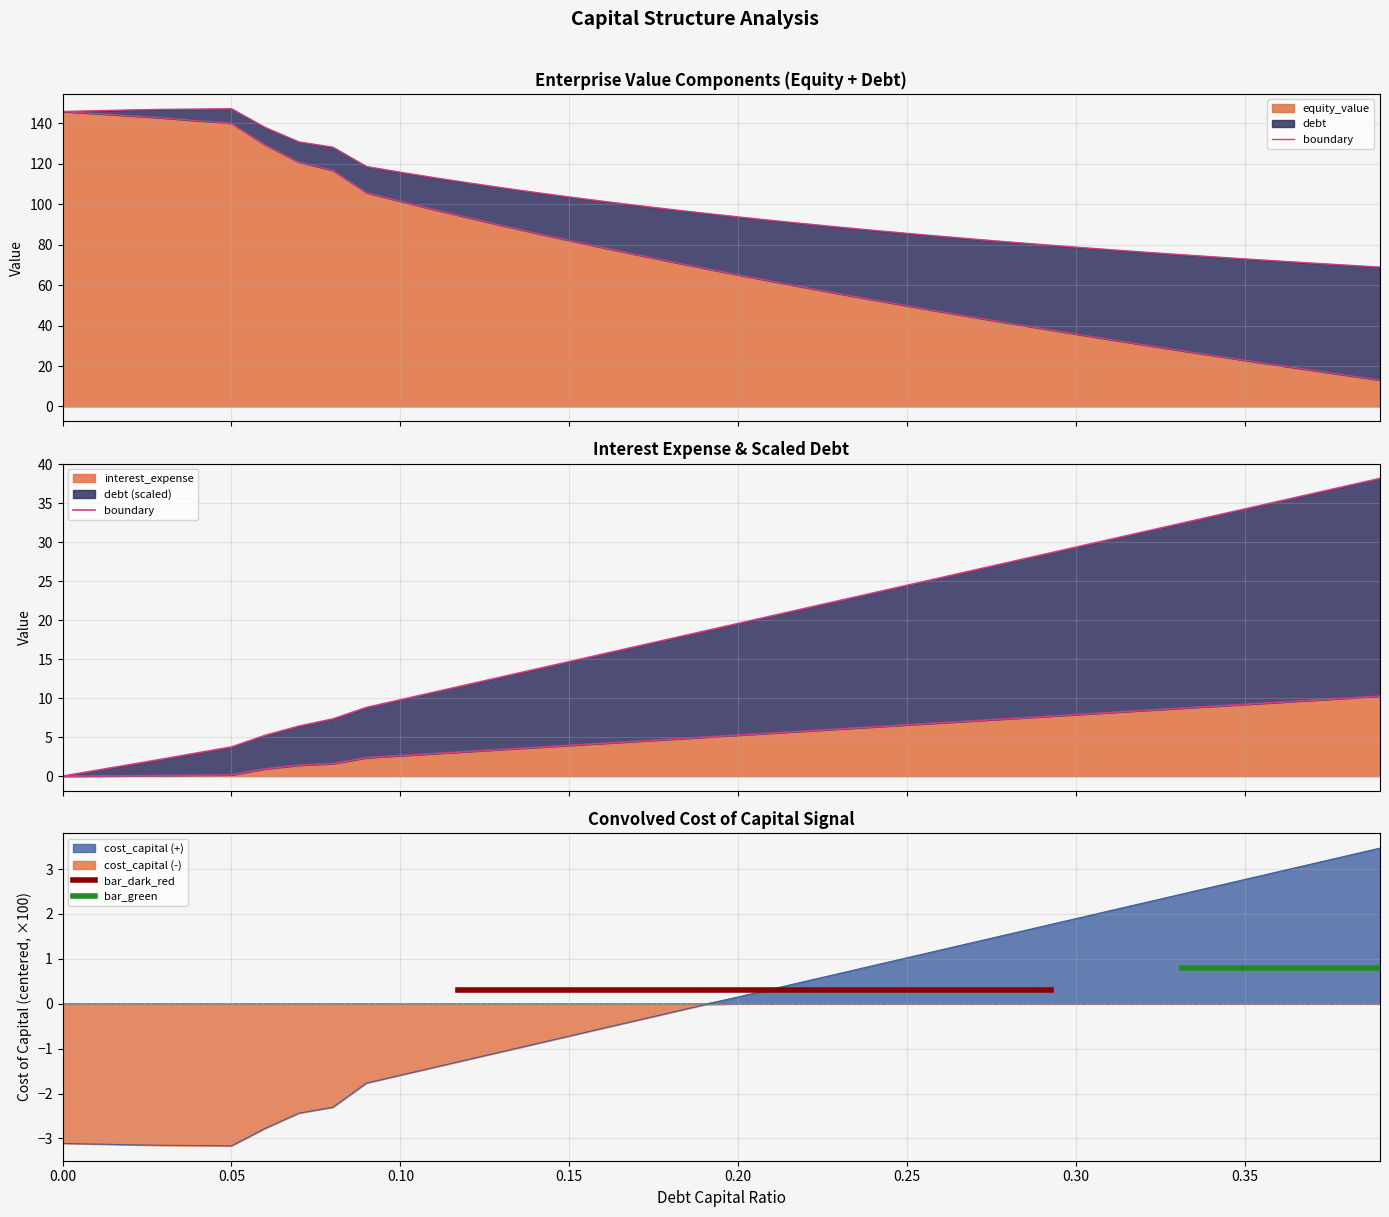

What is the smallest value displayed?

-3.2